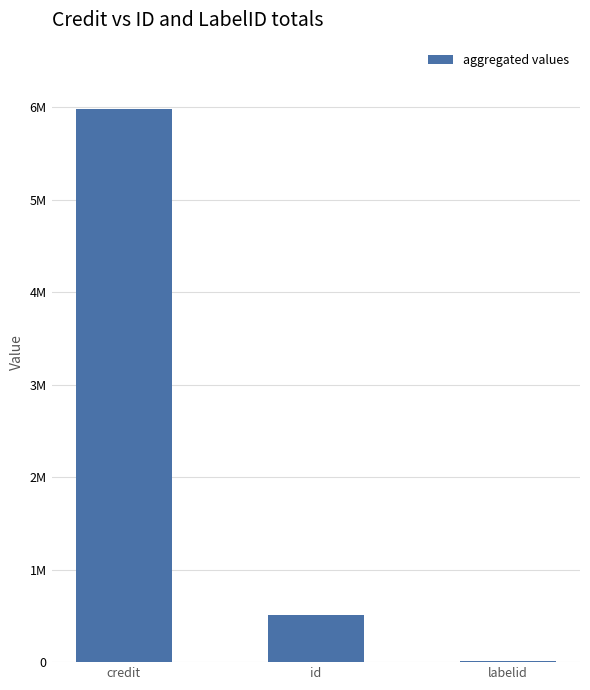

What position from the left is credit?

1